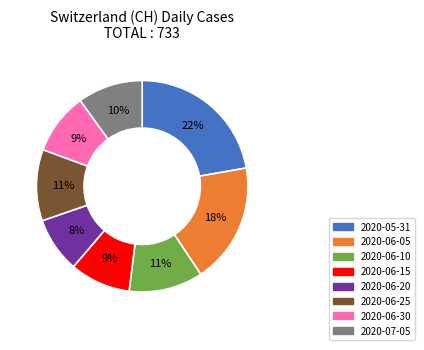

Is there a majority slice in this chart?

No